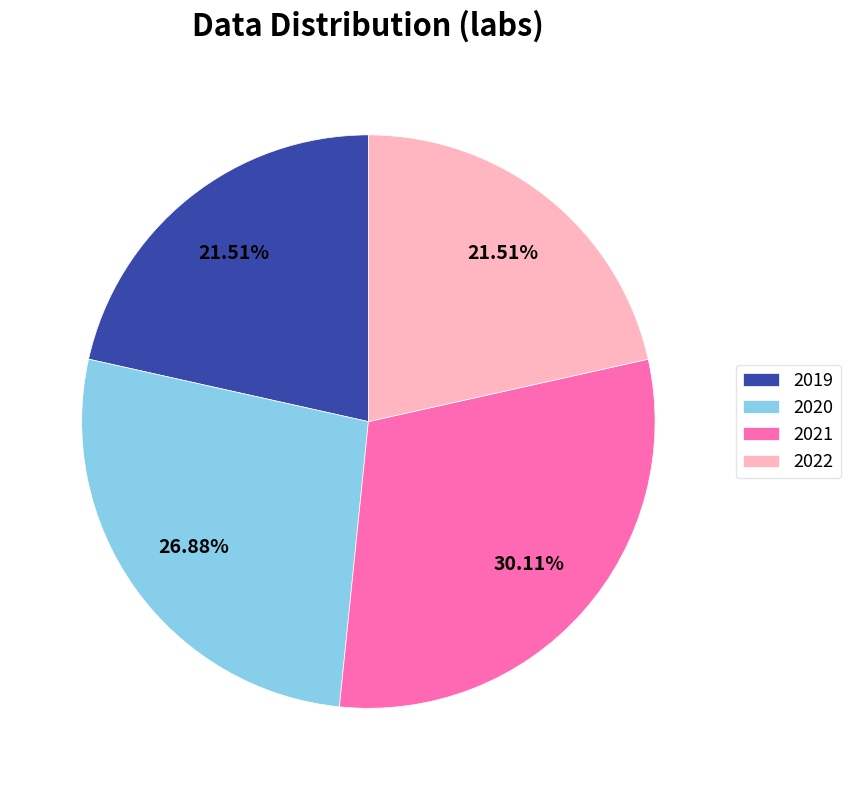

Is there a majority slice in this chart?

No